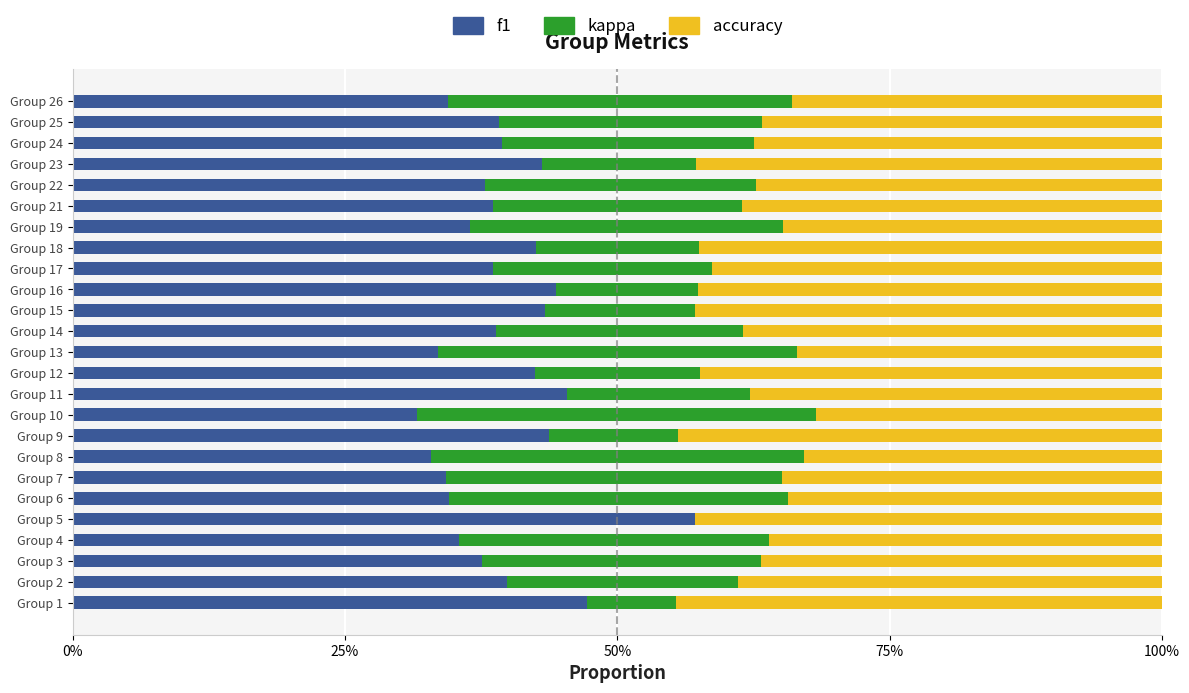

What is the value of the kappa bar at the 20th from the left?

0.2